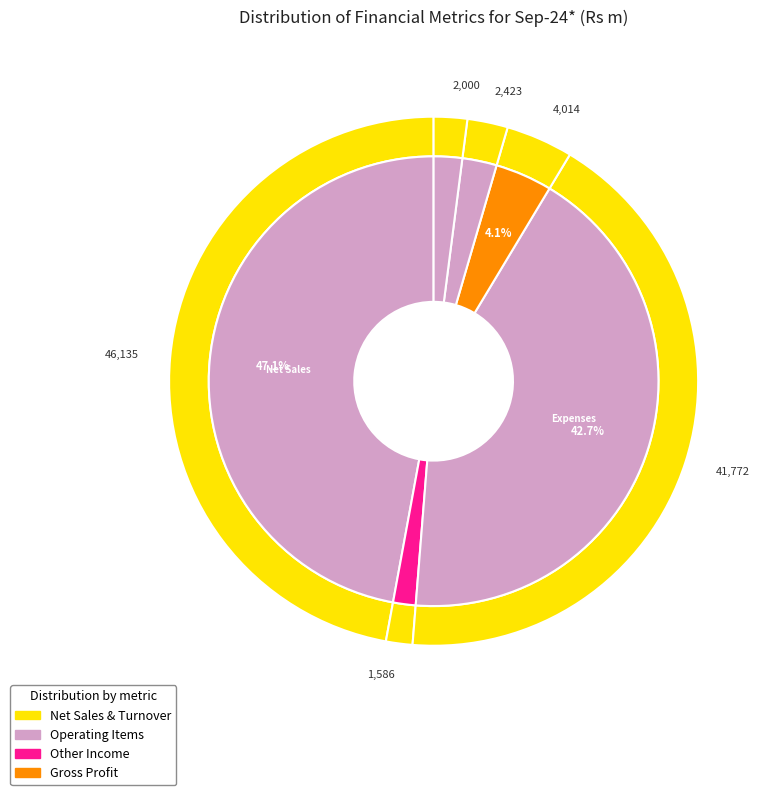

The Net Sales slice represents 42% of the pie. True or false?

False